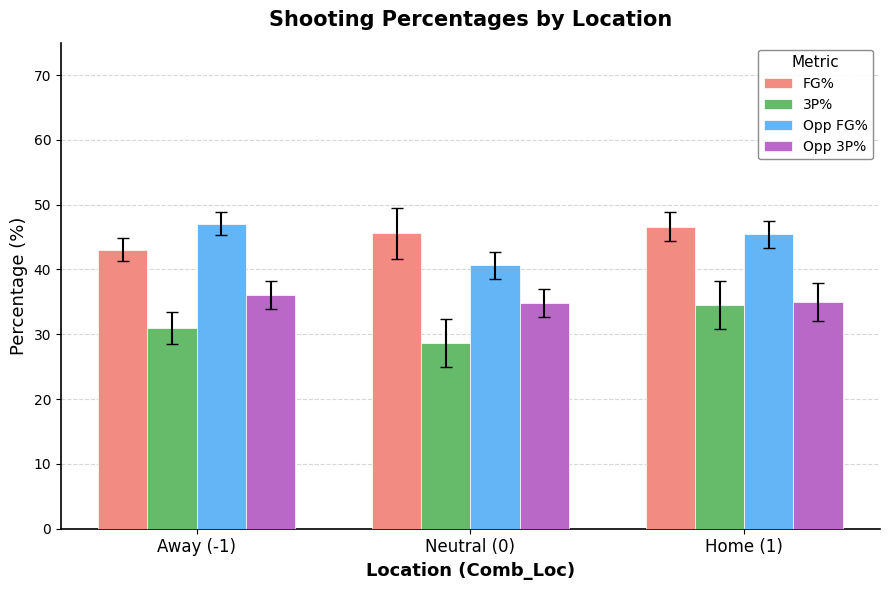

What is the difference between the maximum and minimum values in the FG% series?

3.6